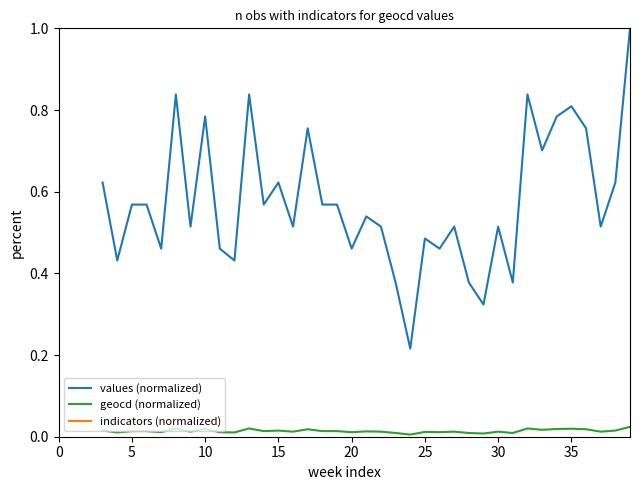

Is it true that indicators (normalized) equals 0.5 at 14?

False